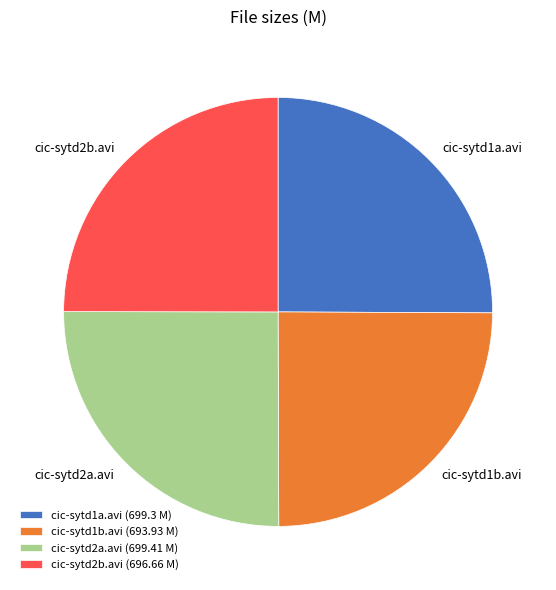

The cic-sytd2a.avi slice represents 25% of the pie. True or false?

True